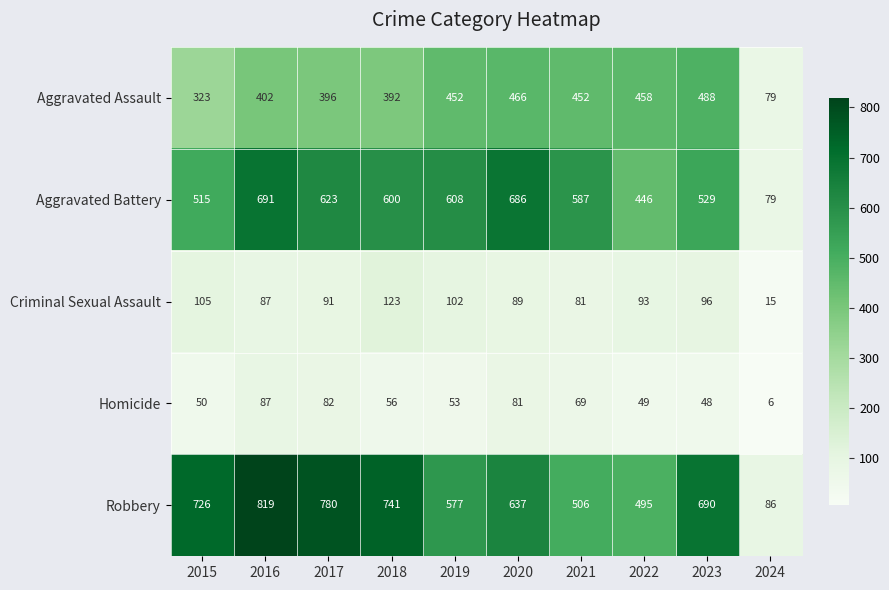

At 2018, list the series in order from largest to smallest.

Robbery, Aggravated Battery, Aggravated Assault, Criminal Sexual Assault, Homicide